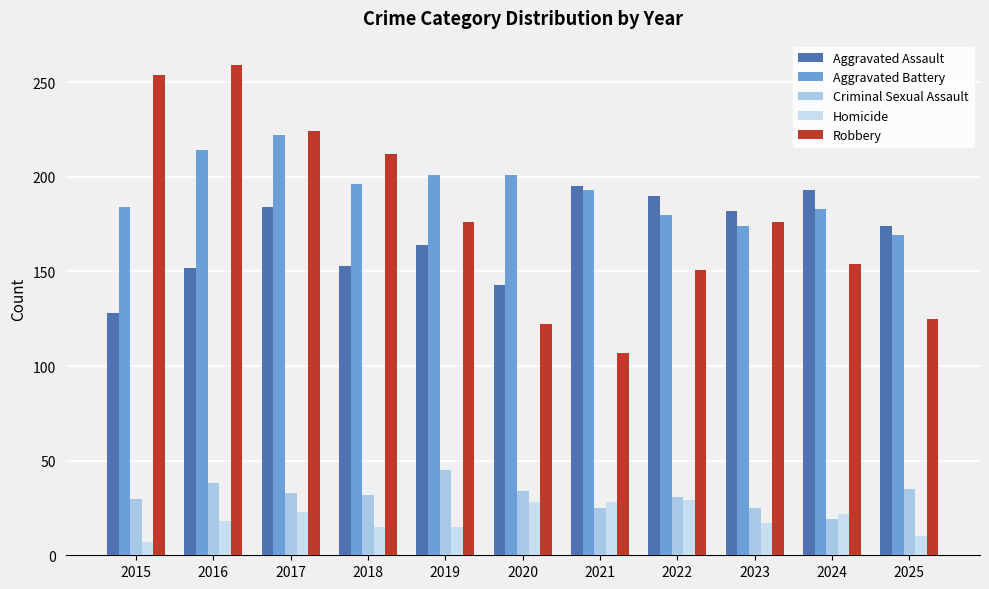

List the series in order of their peak value, lowest first.

Homicide, Criminal Sexual Assault, Aggravated Assault, Aggravated Battery, Robbery